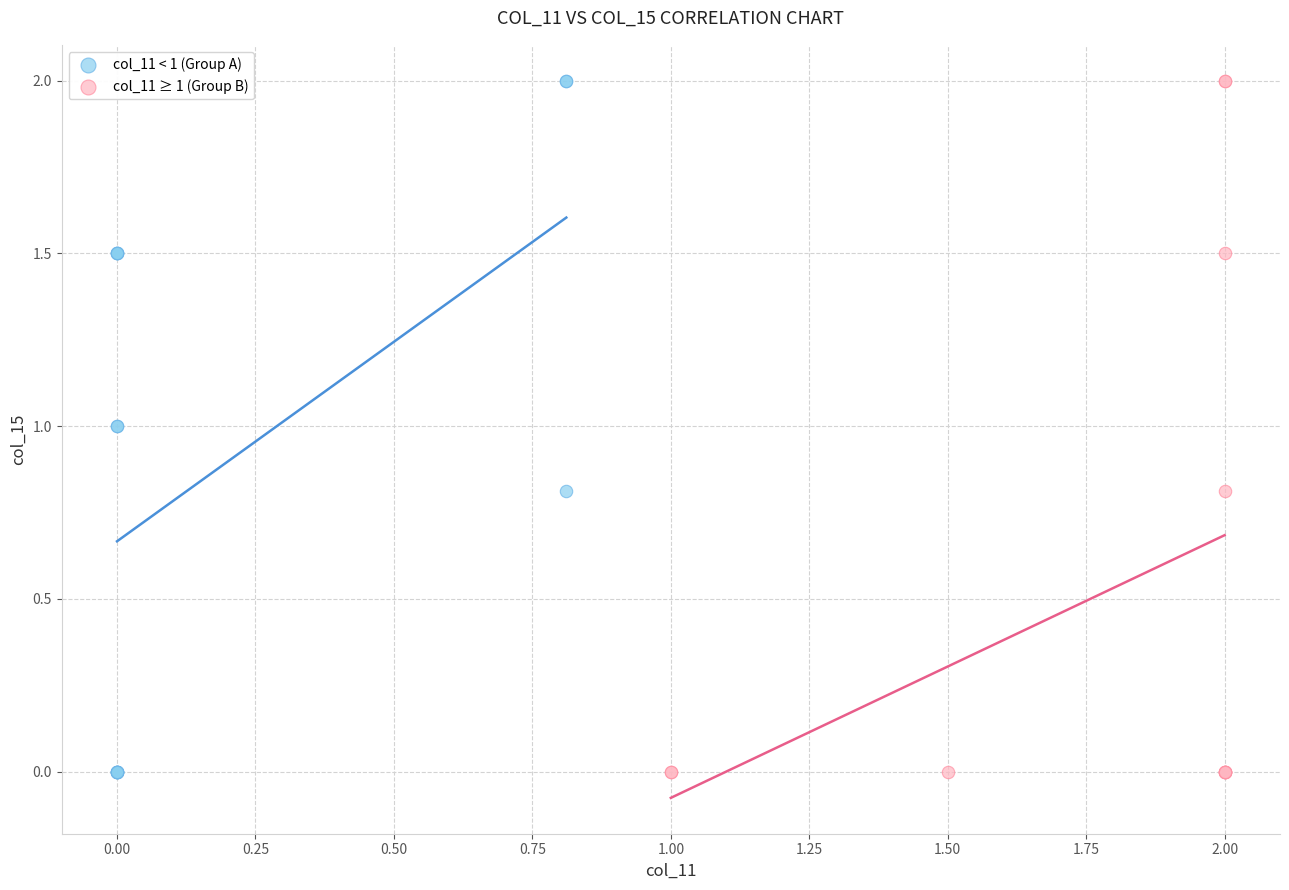

What are all the series names shown in the legend?

col_11 < 1 (Group A), col_11 ≥ 1 (Group B)